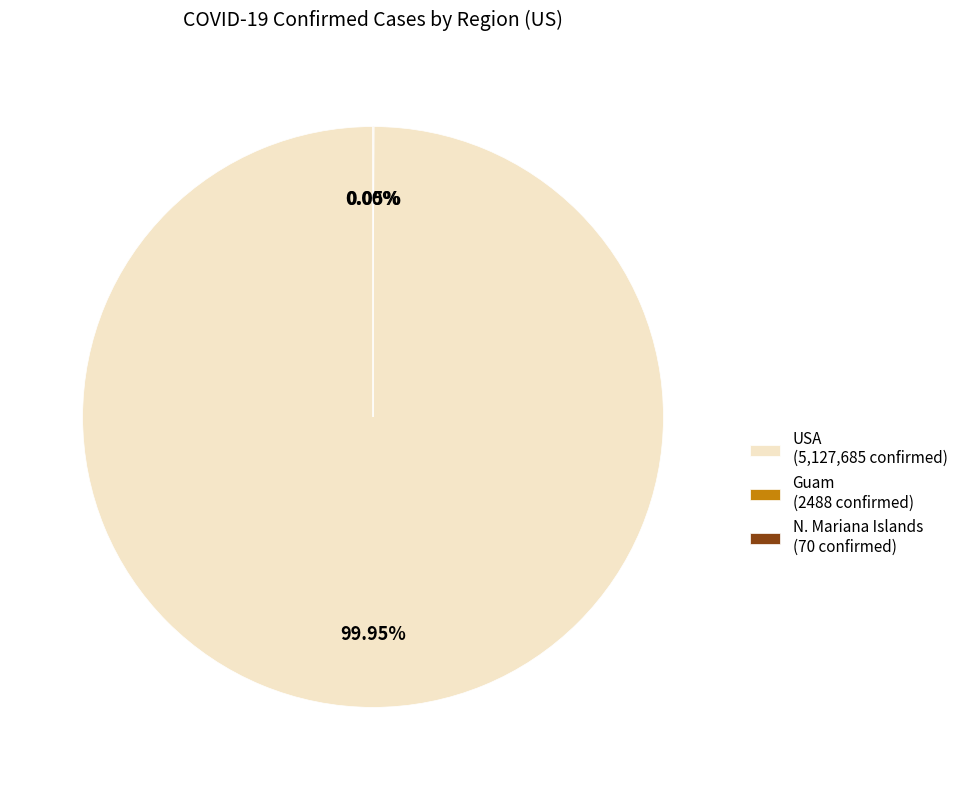

Is there a majority slice in this chart?

Yes